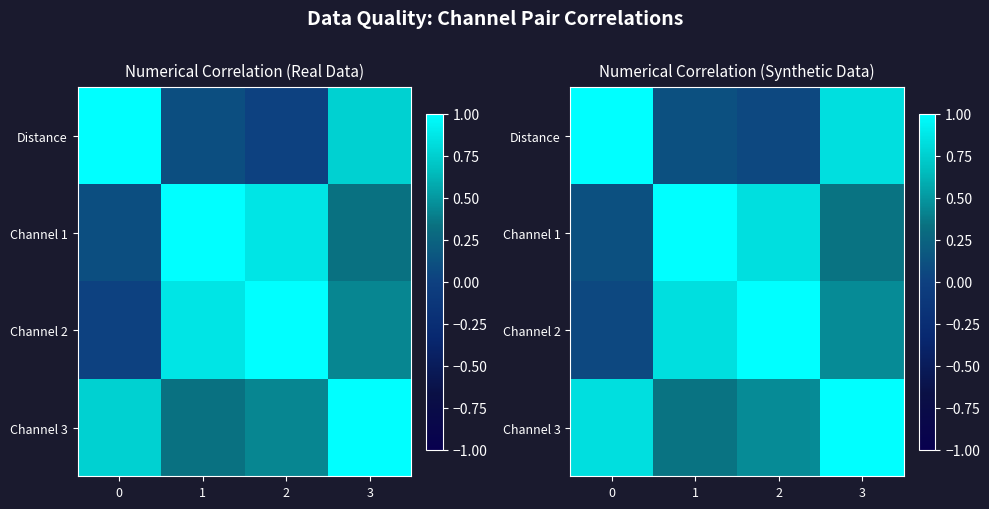

Is the value of Channel 1 at 1 greater than the value of Distance at 3?

Yes